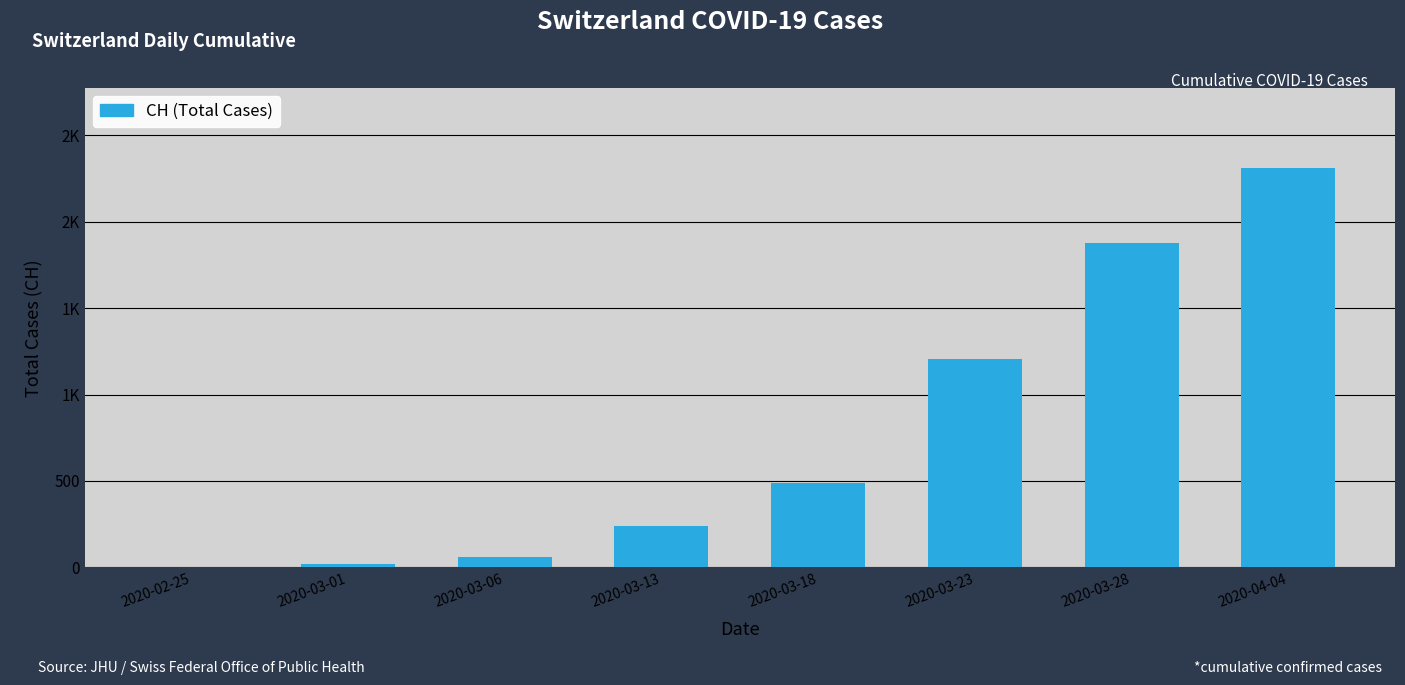

Rank the categories by value from highest to lowest.

2020-04-04, 2020-03-28, 2020-03-23, 2020-03-18, 2020-03-13, 2020-03-06, 2020-03-01, 2020-02-25